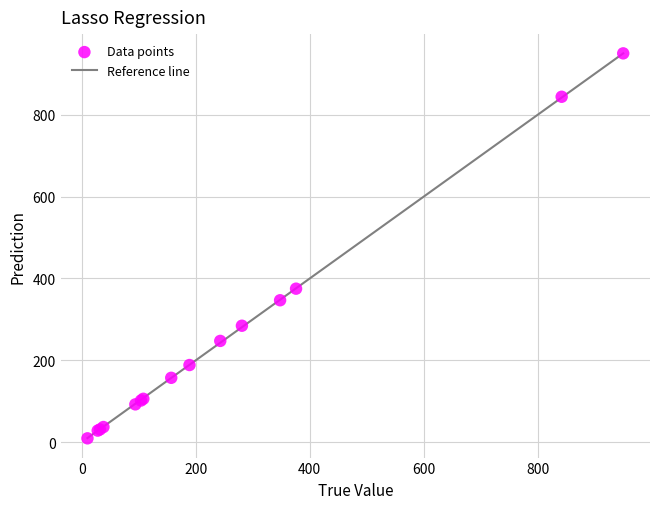

What Y value in the scatter plot is closest to 479?

375.1